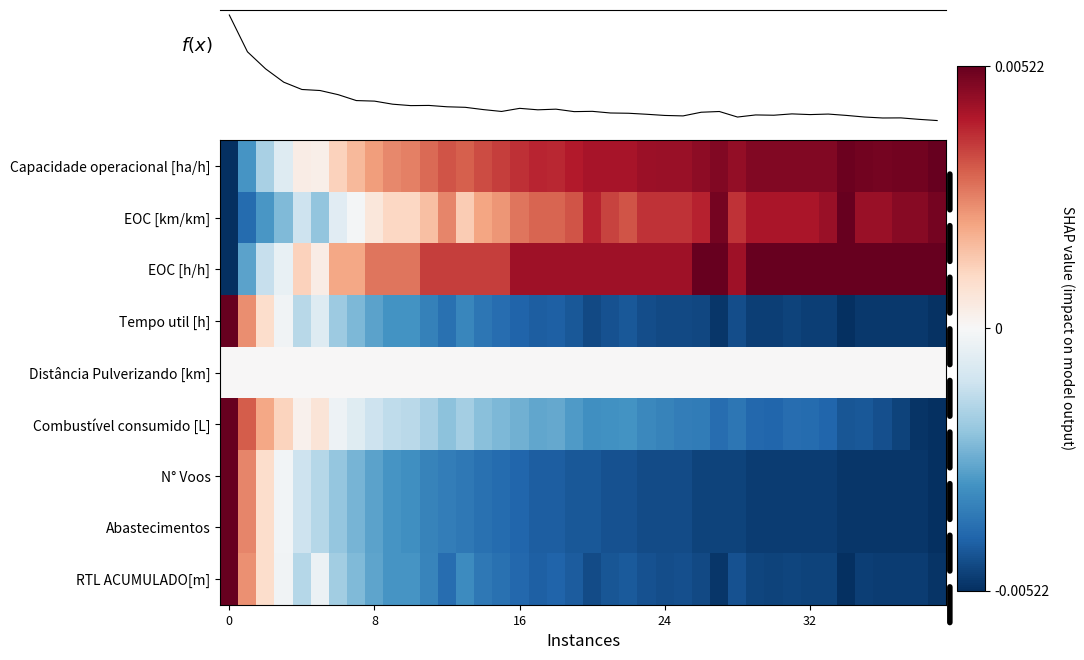

Between 31 and 5, which is larger?

5